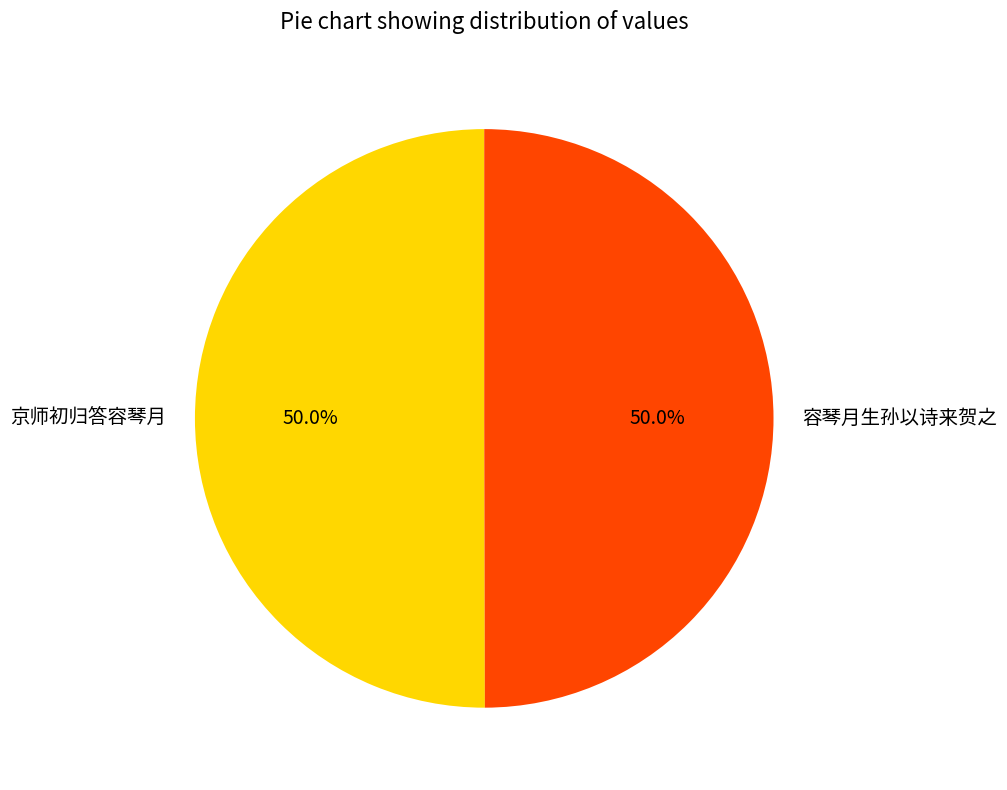

The 京师初归答容琴月 slice represents 50% of the pie. True or false?

True